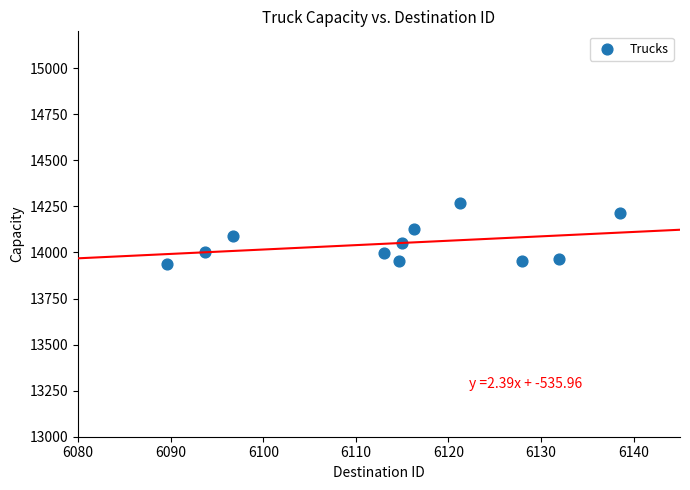

What is the average Y value?

14050.3